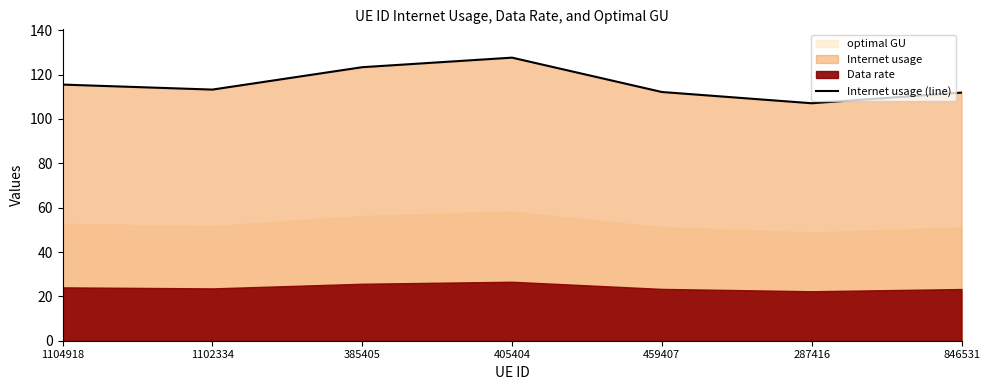

What is the difference between the second highest and minimum values?

16.3